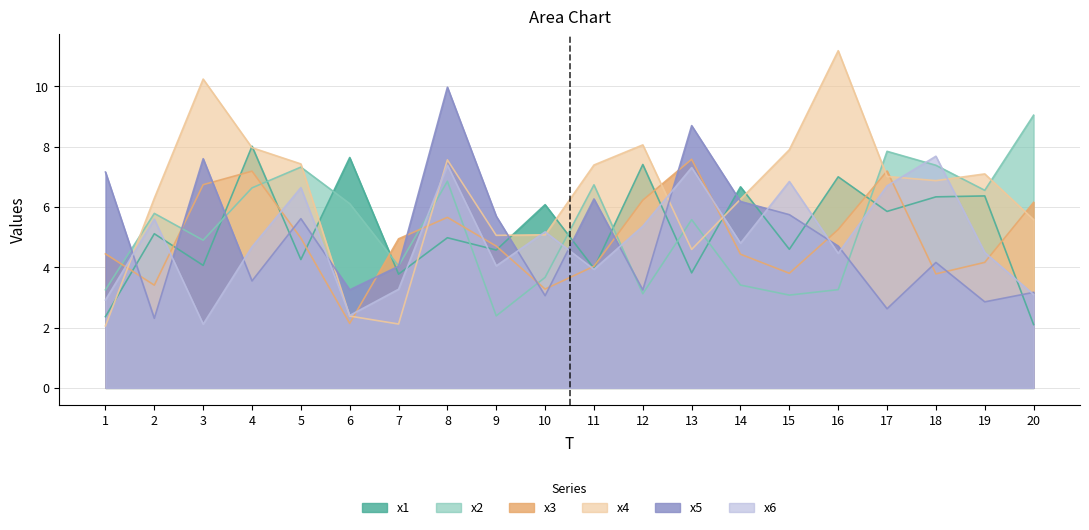

How many interior local valleys does the x1 series have?

8